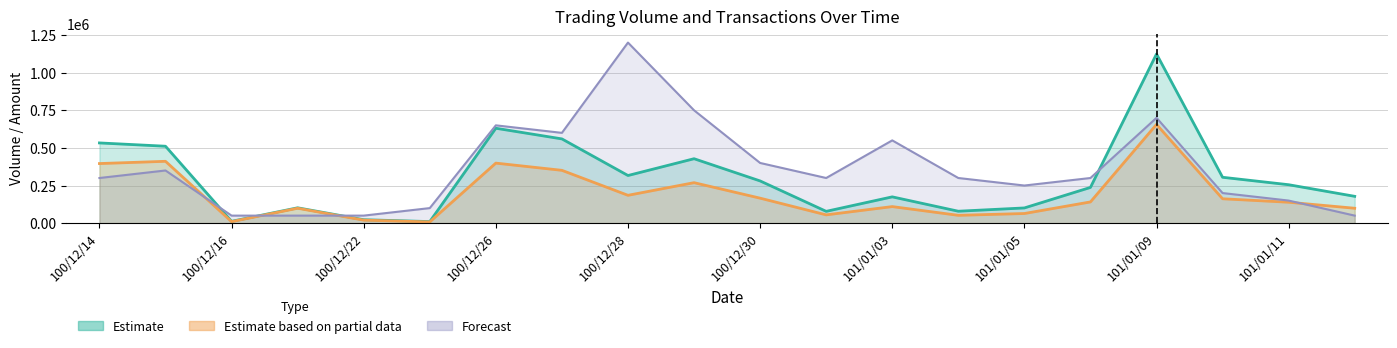

What is the difference between the highest and lowest values at 100/12/29?

481000